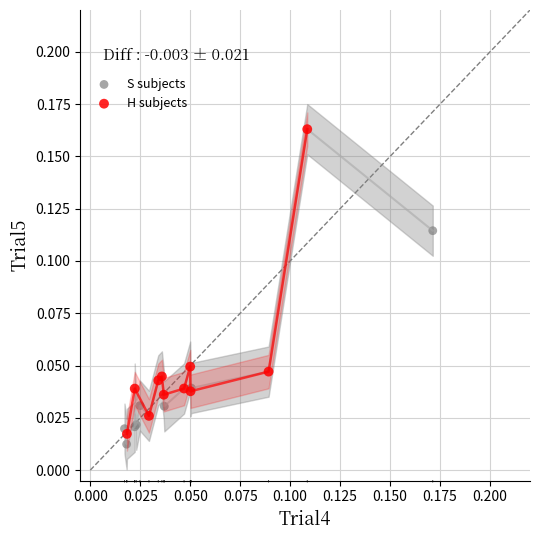

Which series reaches the maximum Y coordinate?

H subjects